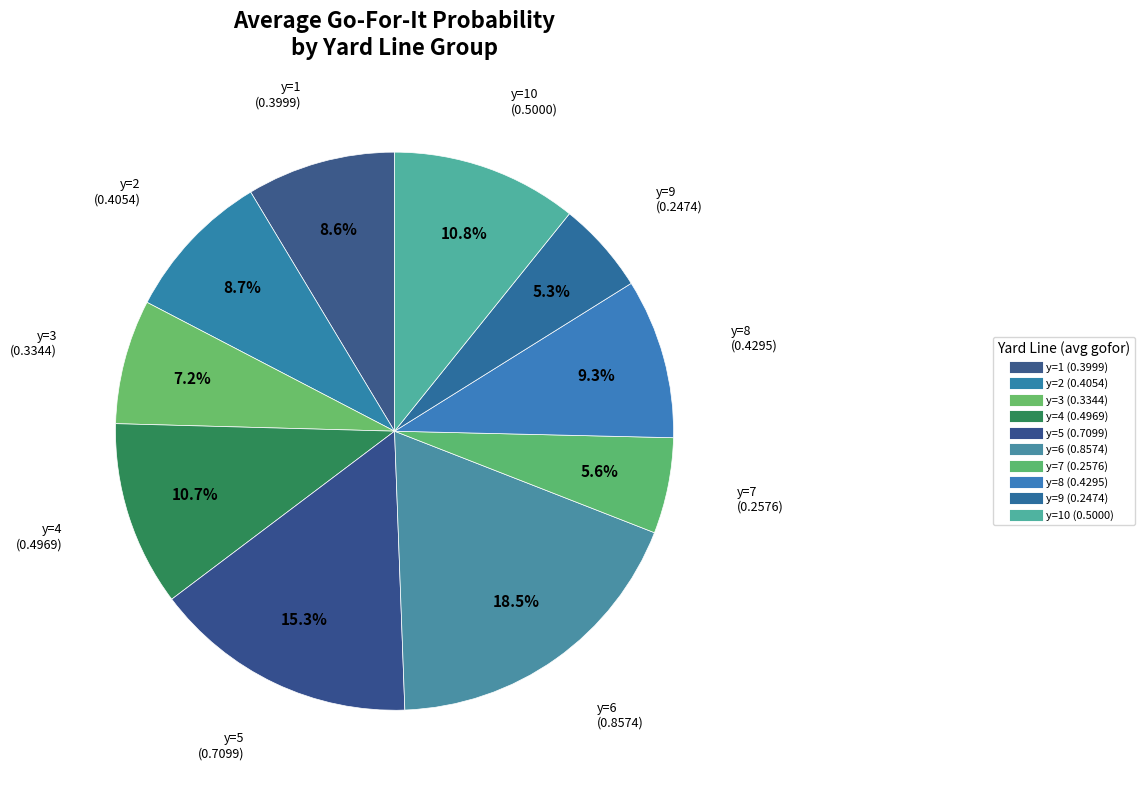

Count the number of slices in the pie.

10